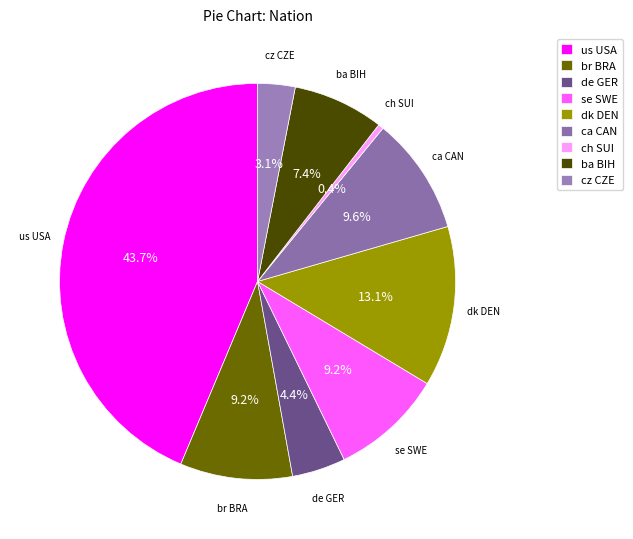

True or false: cz CZE accounts for 3% of the total.

True